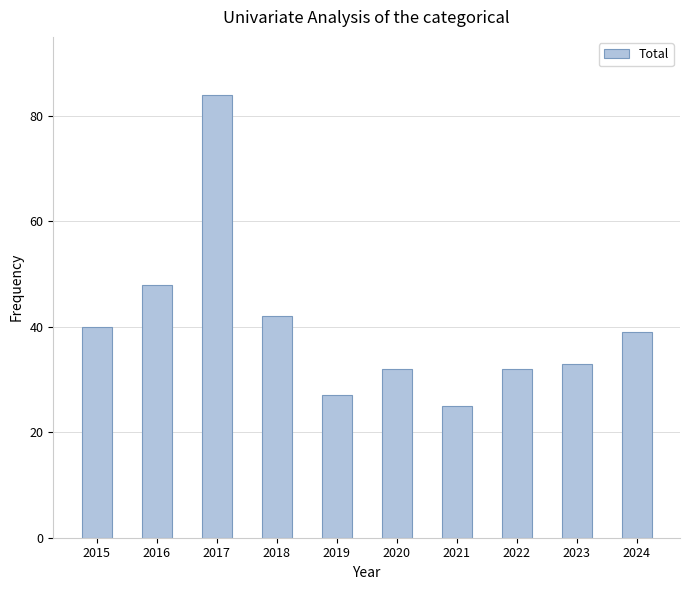

Does the chart contain any negative values?

No